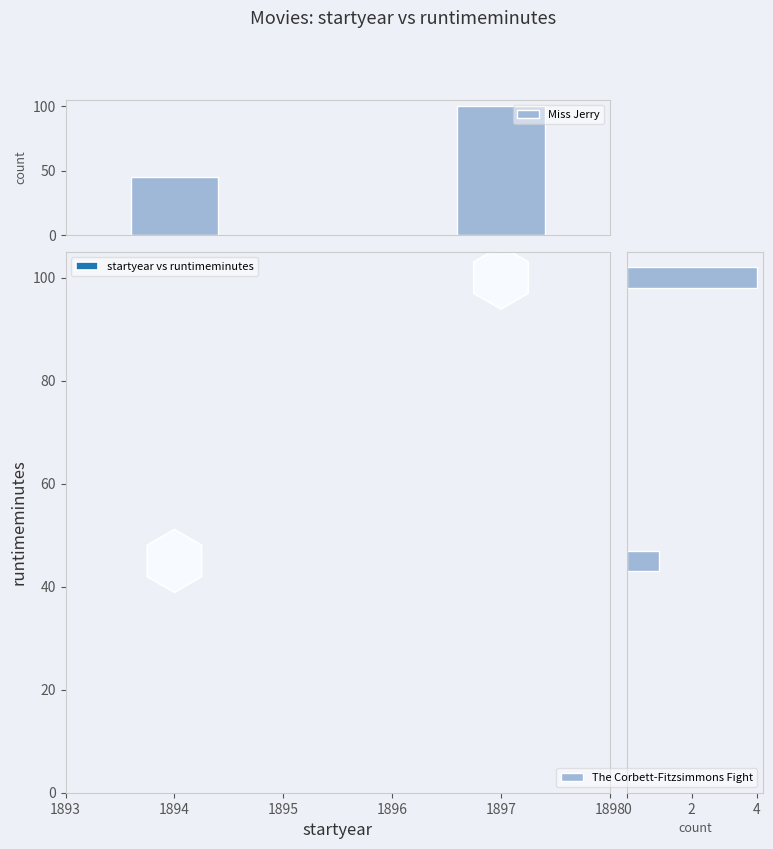

How many Miss Jerry values are between 45 and 100?

2